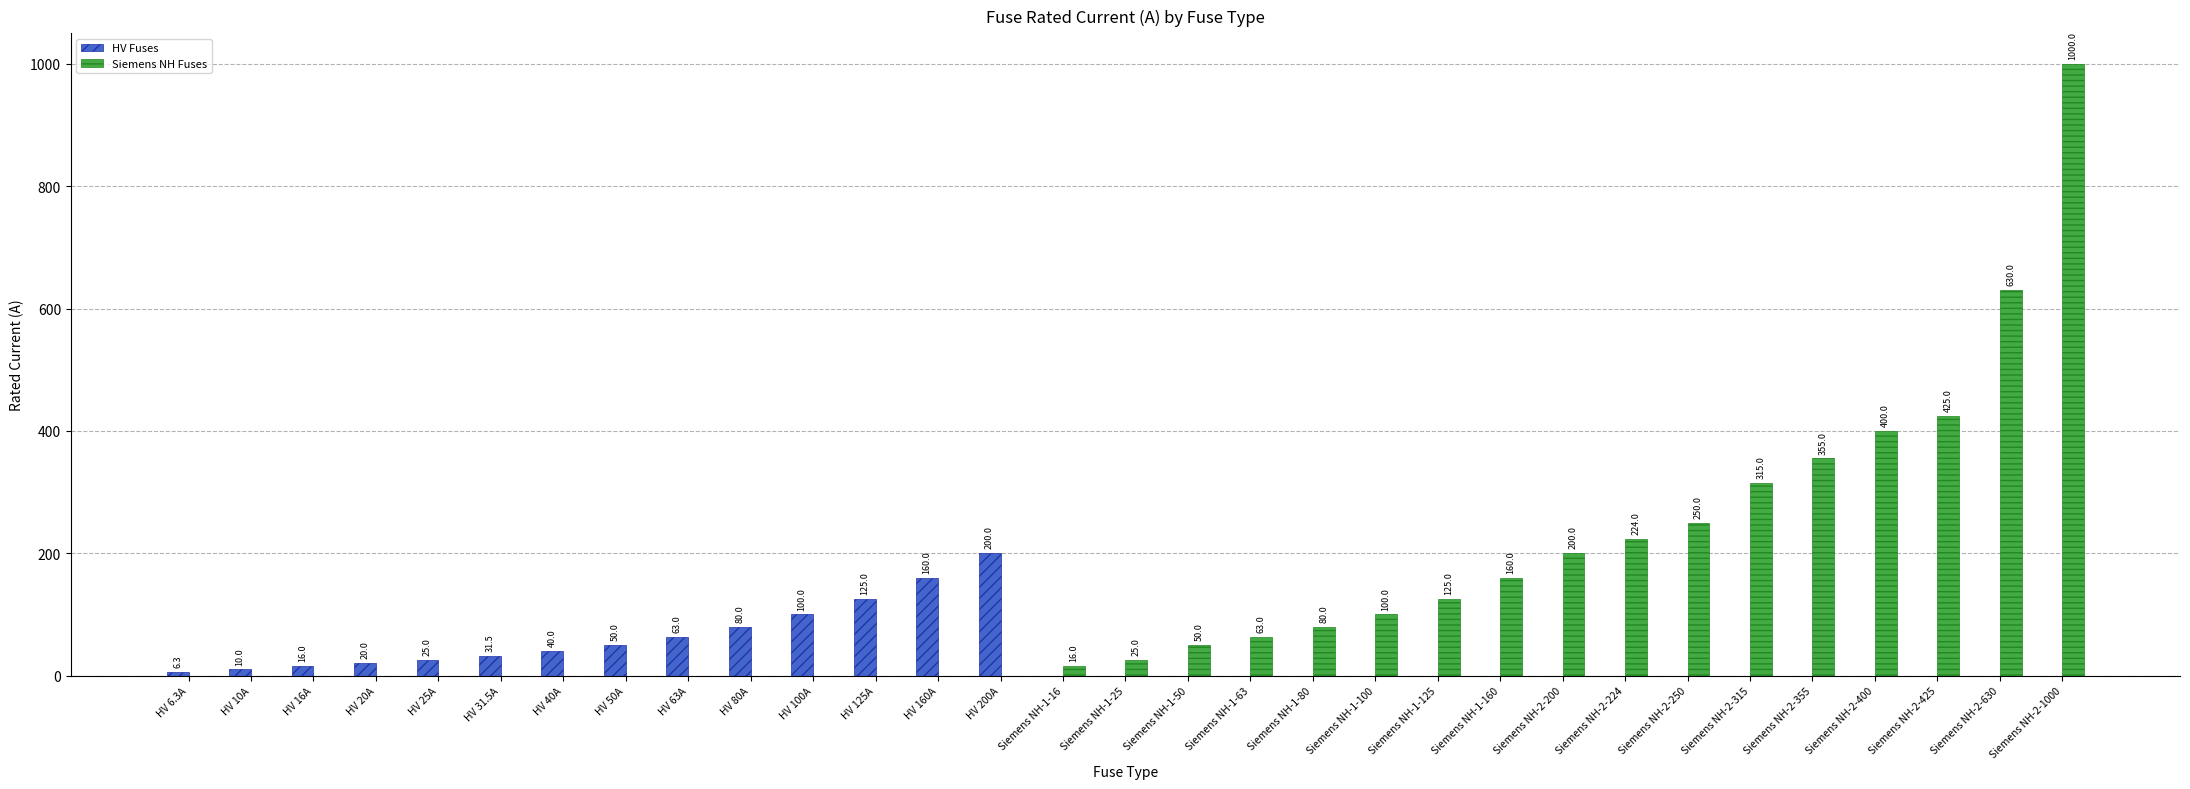

Is the value of HV Fuses at HV 25A greater than the value of Siemens NH Fuses at Siemens NH-2-224?

No